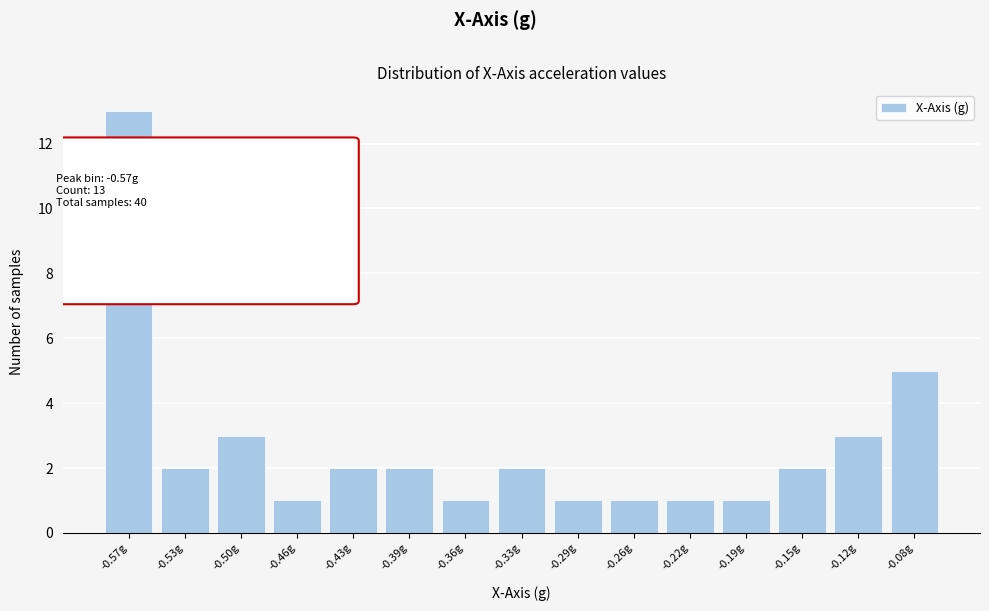

Reading left to right, what are all the values shown in this chart?

13	2	3	1	2	2	1	2	1	1	1	1	2	3	5